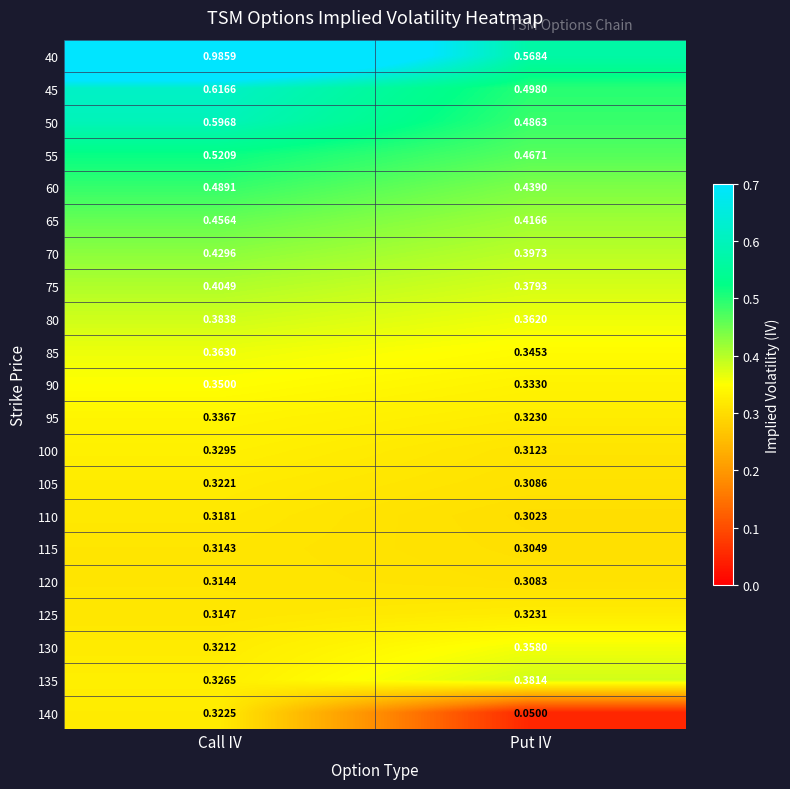

List the series in order of their peak value, lowest first.

115, 120, 110, 105, 140, 125, 100, 95, 90, 130, 85, 135, 80, 75, 70, 65, 60, 55, 50, 45, 40